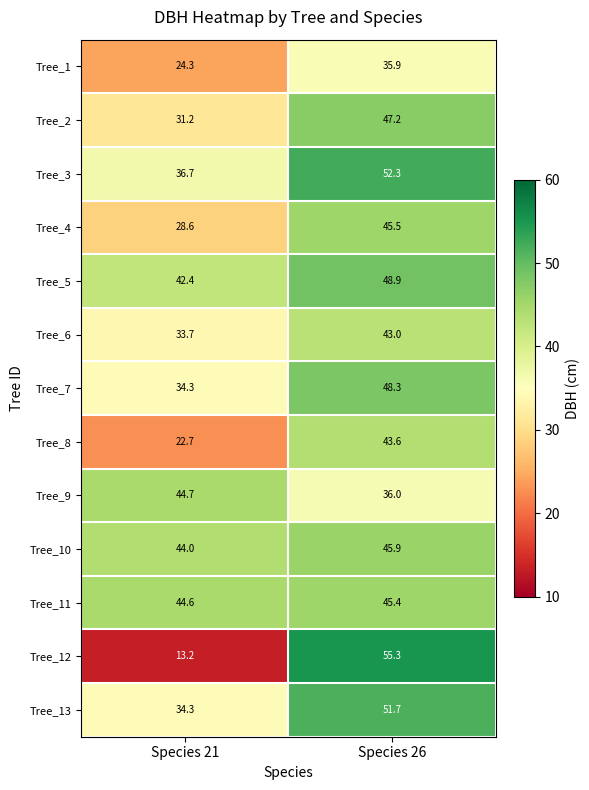

What is the highest value of the Tree_10 series?

45.9